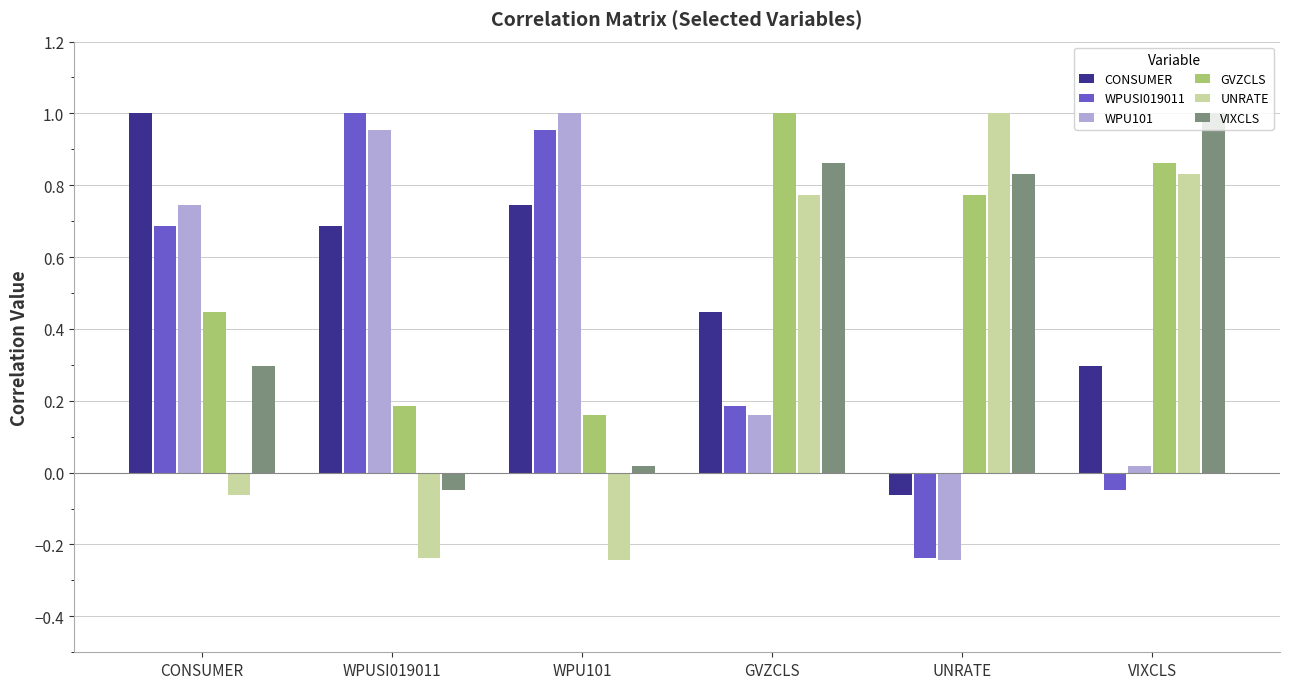

Which category has the lowest value in the WPUSI019011 series?

UNRATE